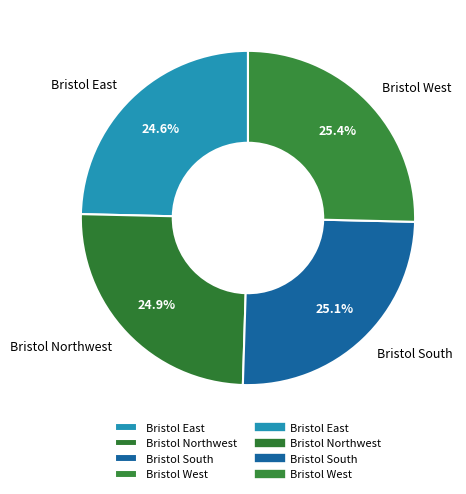

To the nearest percent, what is the combined percentage of Bristol West and Bristol Northwest?

50%